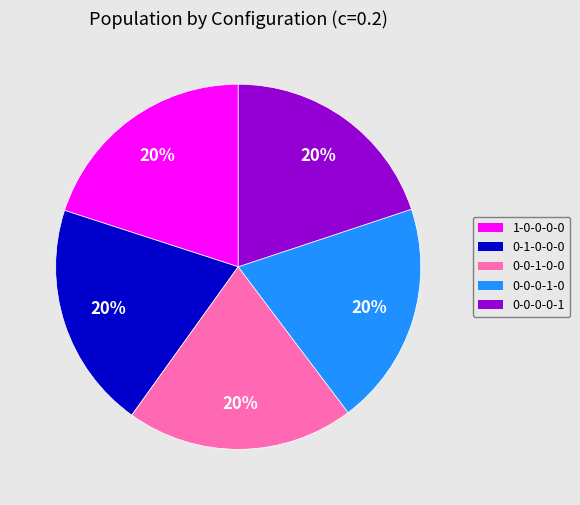

To the nearest percent, what is the average slice percentage?

20%